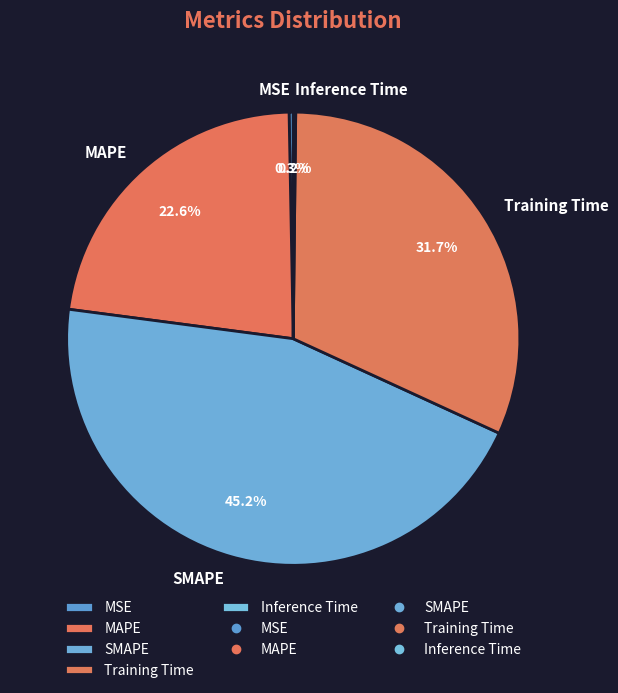

The MAPE slice represents 11% of the pie. True or false?

False